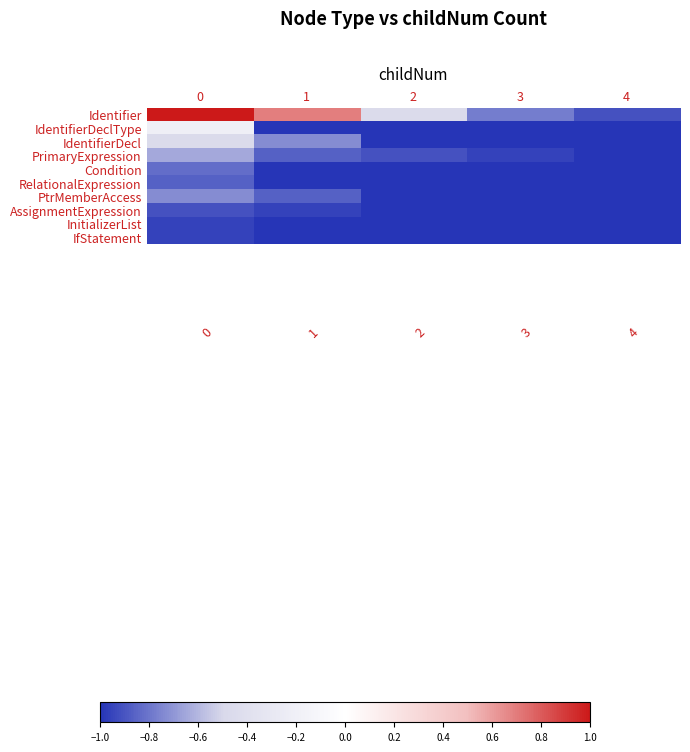

Which series has the widest spread of values?

Identifier